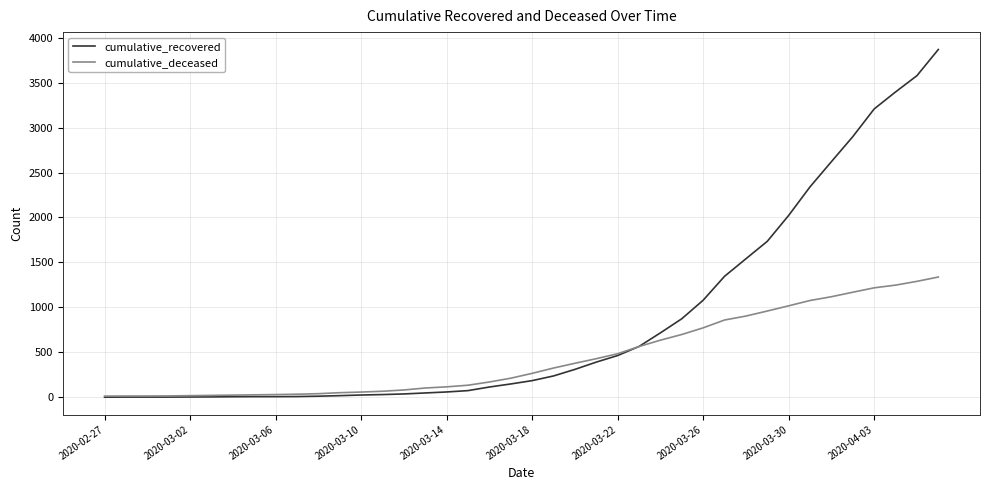

Which series has the largest total across all categories?

cumulative_recovered